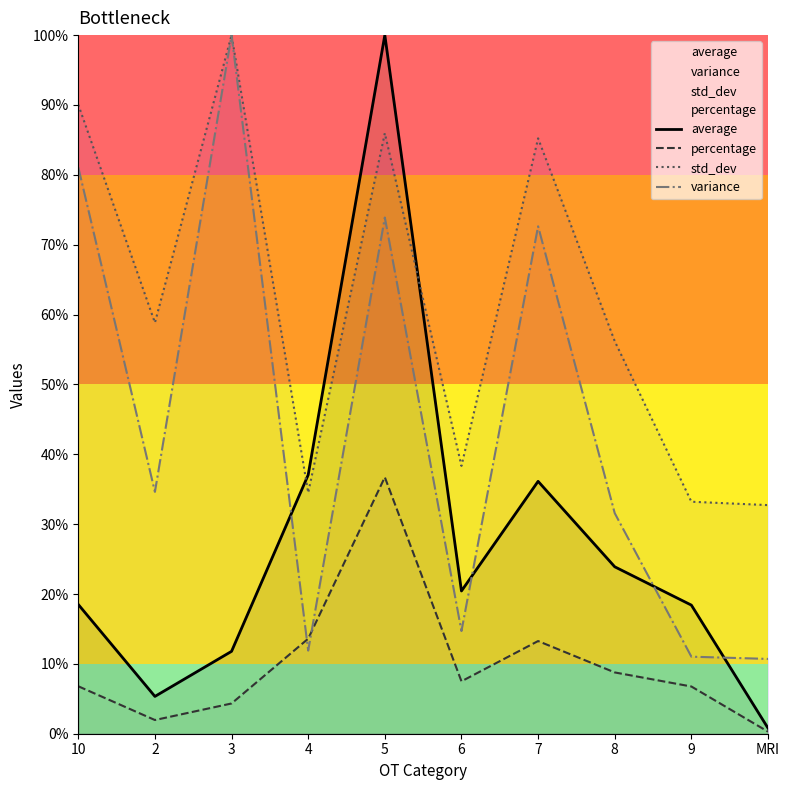

List the series in order of their overall mean, lowest first.

percentage, average, variance, std_dev